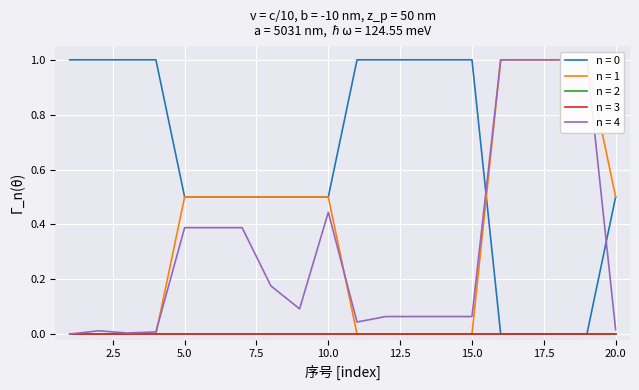

What is the difference between the highest and lowest values at 11?

1.0